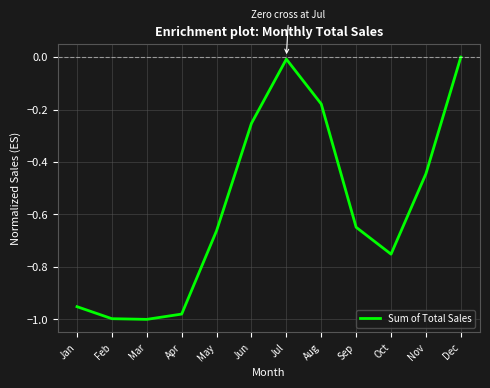

What is the difference between the maximum and minimum values?

1.0